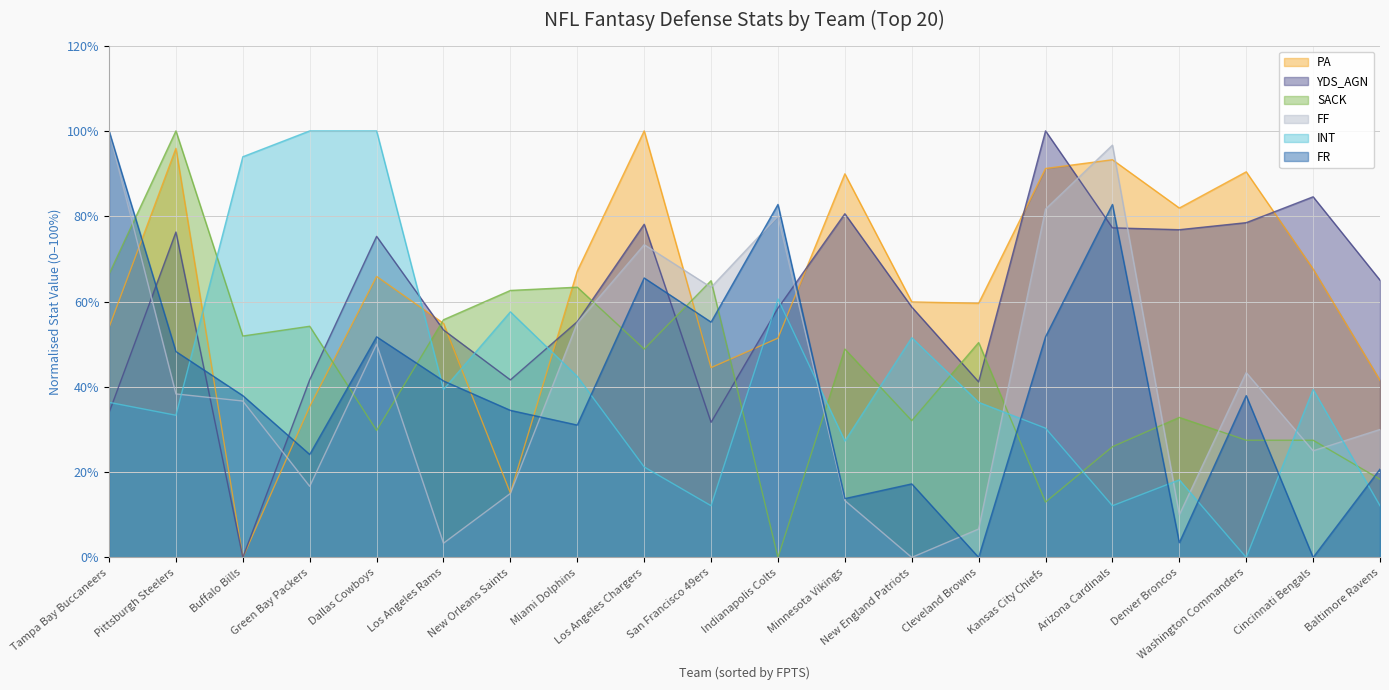

Which series has the largest range (max minus min)?

PA